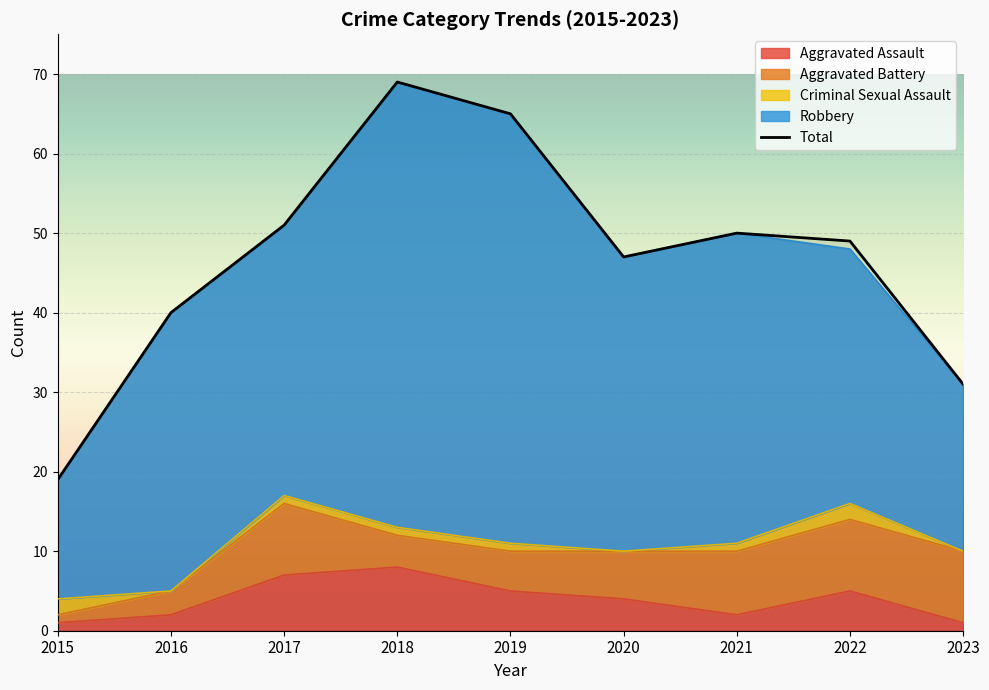

Reading right to left, list all the values displayed in this chart.

2023=31	2022=49	2021=50	2020=47	2019=65	2018=69	2017=51	2016=40	2015=19